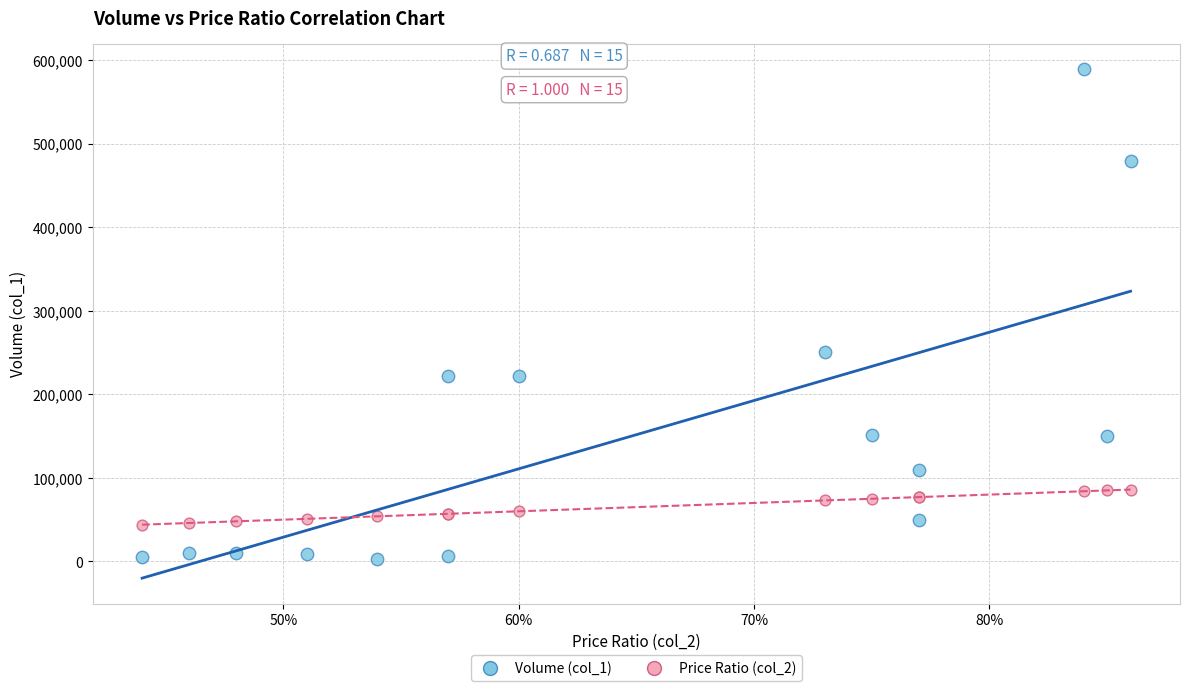

Which series contains the highest Y value?

Volume (col_1)